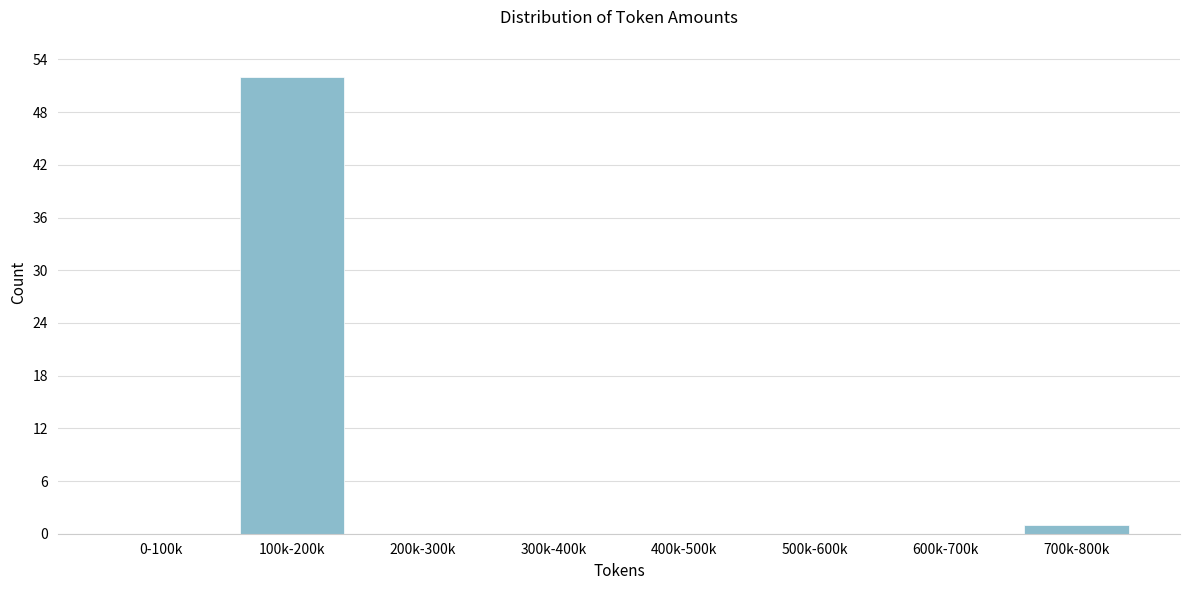

Reading left to right, list all the values displayed in this chart.

0-100k=0	100k-200k=52	200k-300k=0	300k-400k=0	400k-500k=0	500k-600k=0	600k-700k=0	700k-800k=1